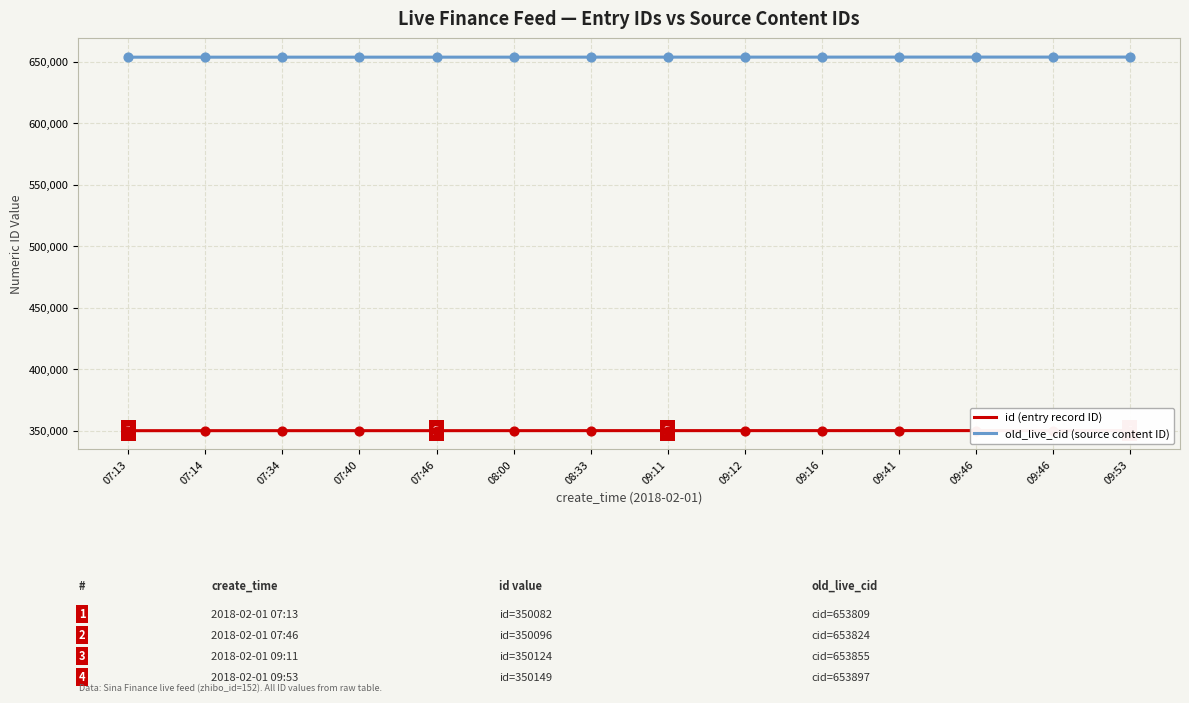

What is the total value across all series at 09:12?

1003981